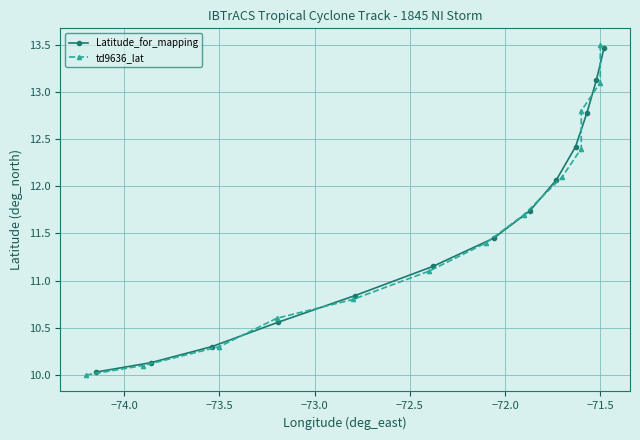

True or false: td9636_lat and Latitude_for_mapping cross at least once.

True